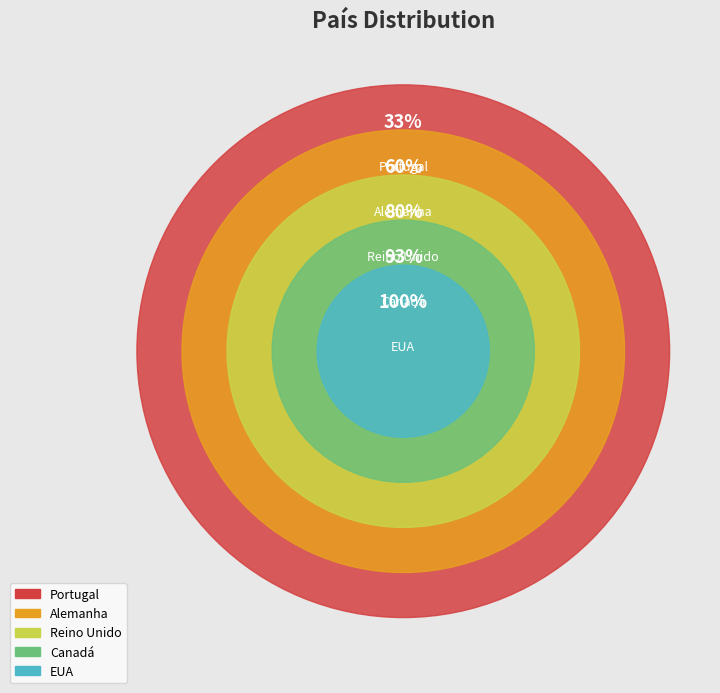

How many segments does this pie chart have?

5